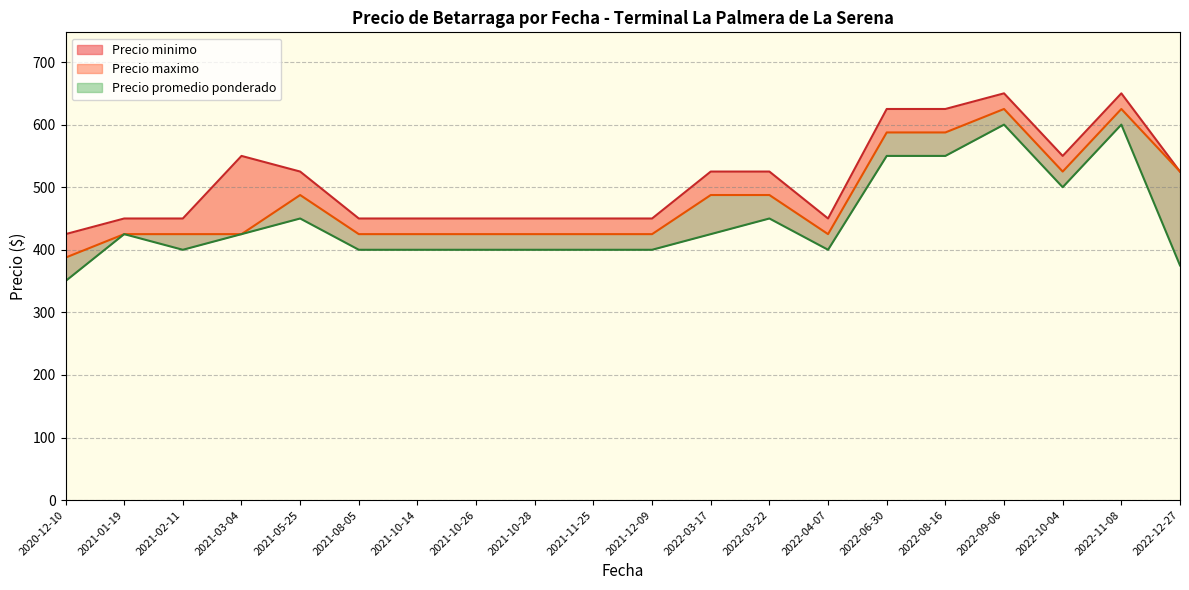

What is the average value of the Precio minimo series?

445